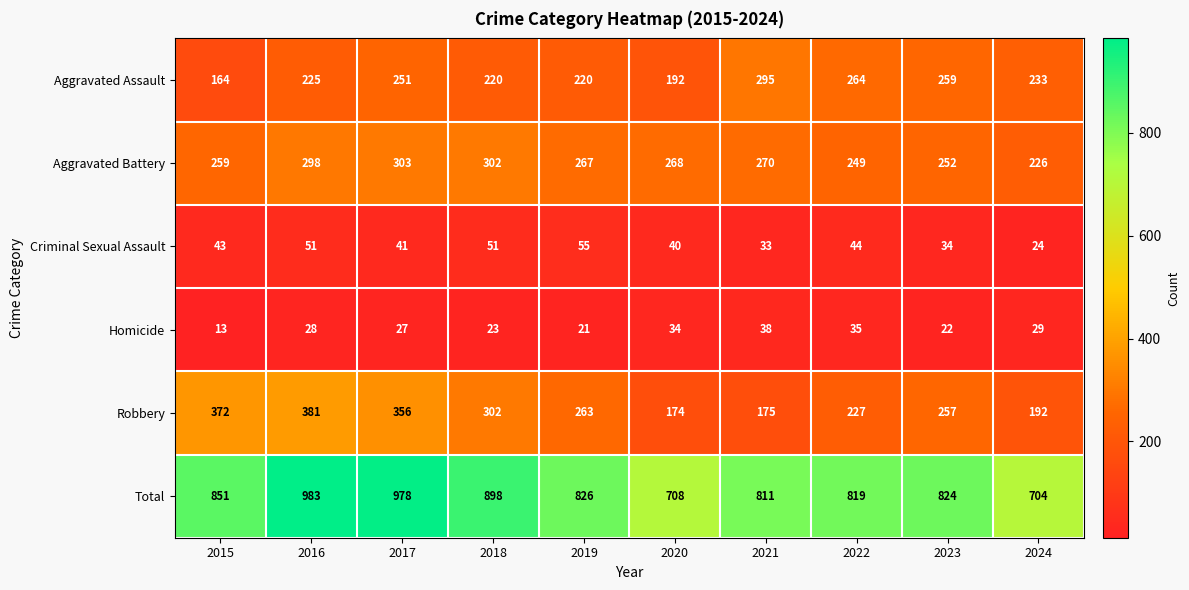

Between 2021 and 2024, which series saw the biggest shift?

Total